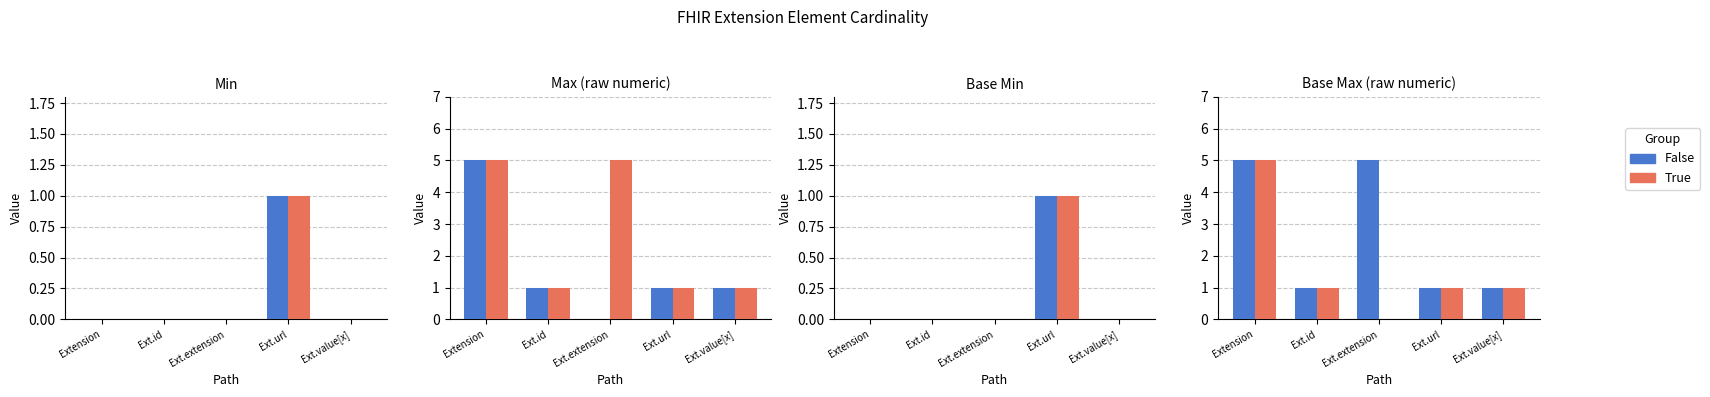

At how many categories does at least one series exceed 4?

2